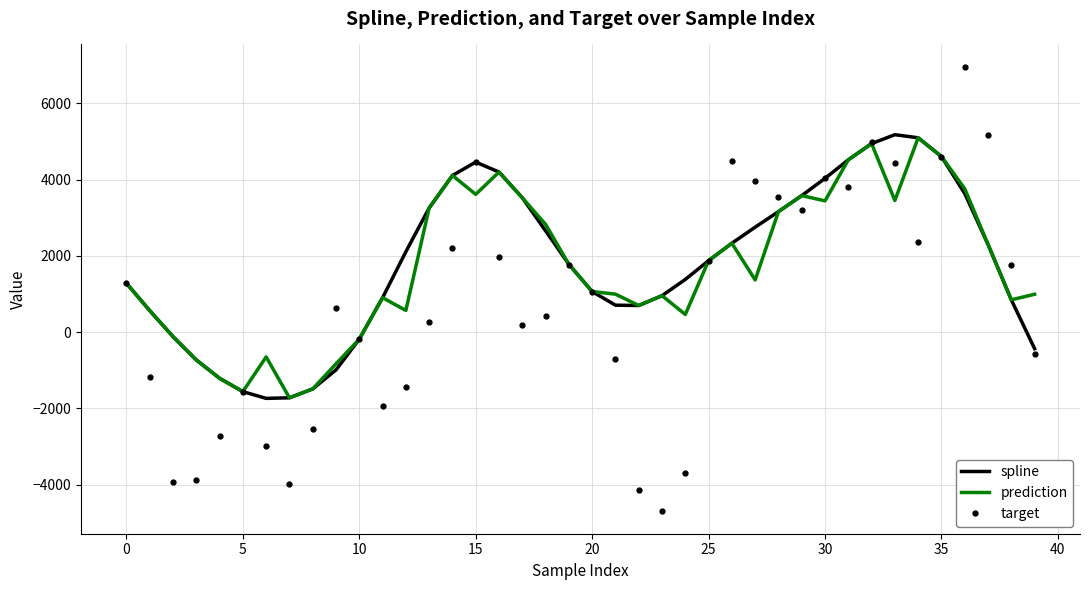

What is the smallest value displayed?

-4700.6